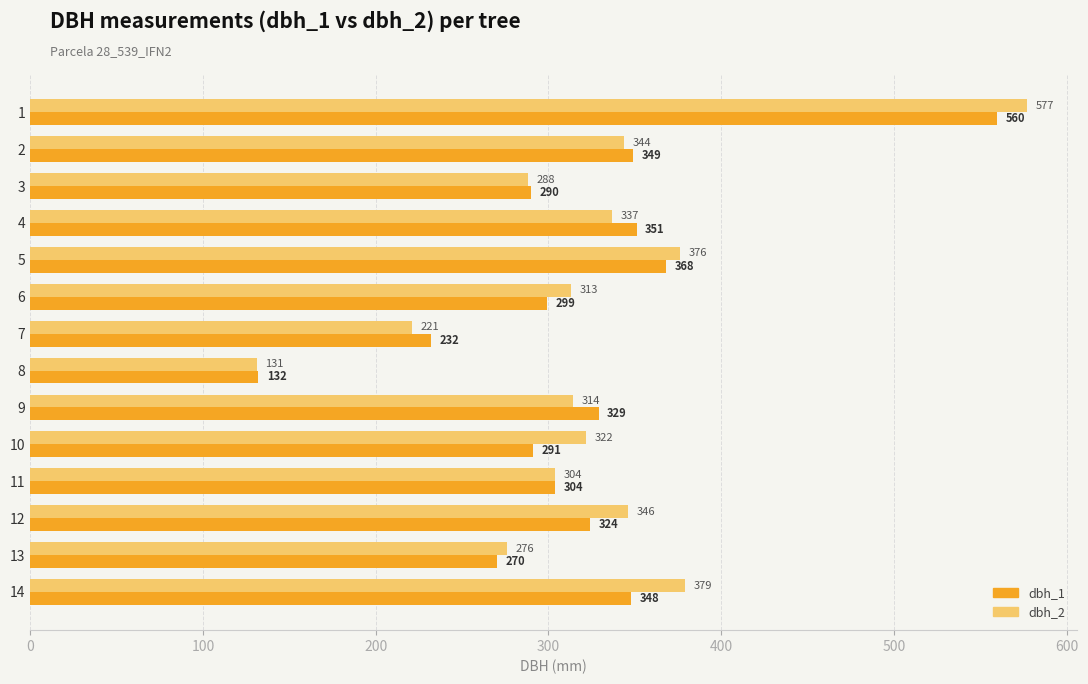

What is the average value of the dbh_2 series?

323